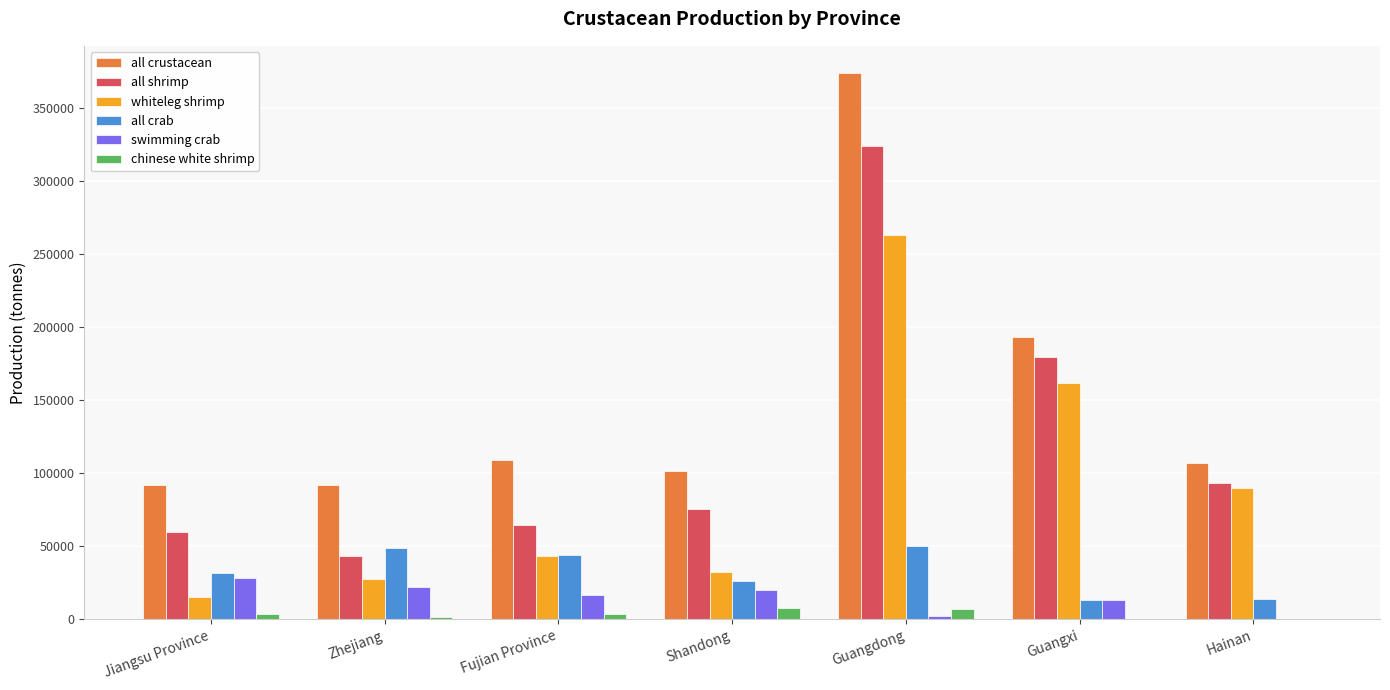

The chinese white shrimp series shows 3452 at Jiangsu Province. True or false?

True